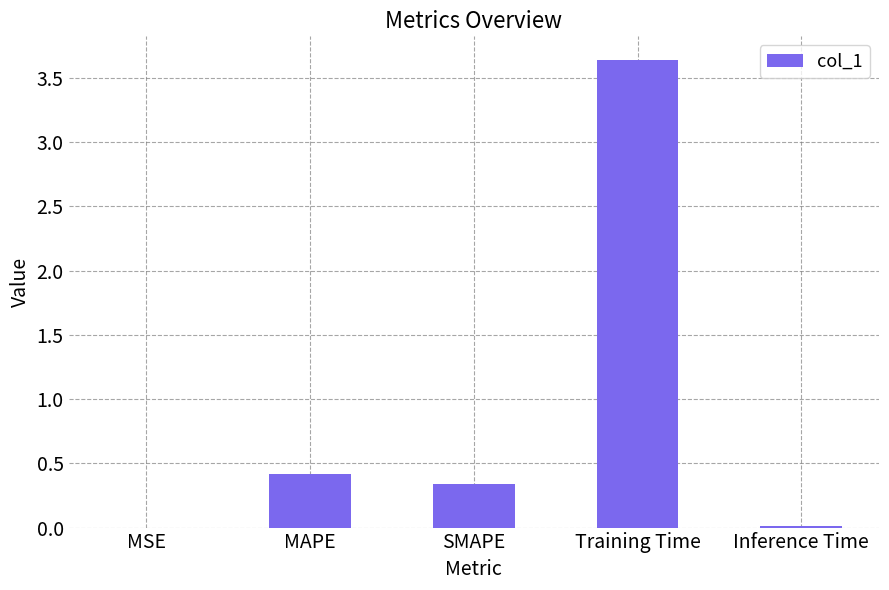

What is the change in value from MAPE to Inference Time?

-0.4